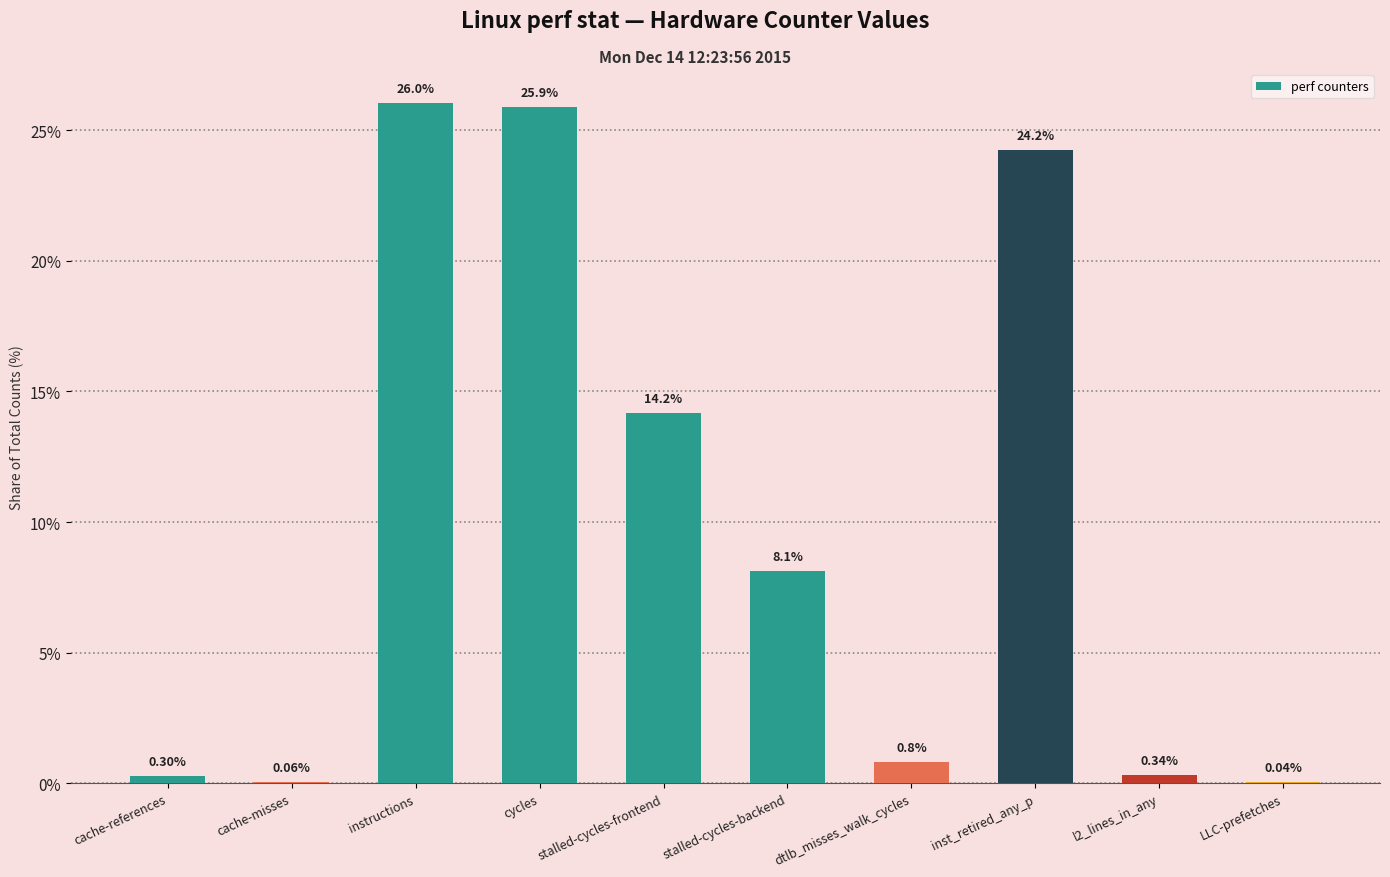

How many categories are shown in the chart?

10